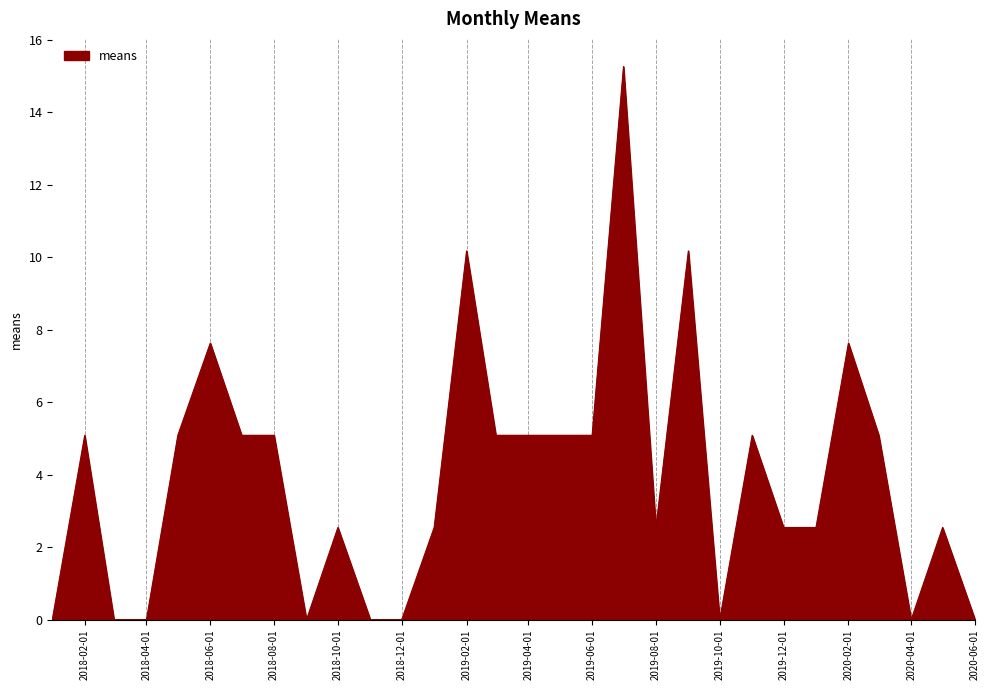

What is the difference between the maximum and minimum values?

15.3